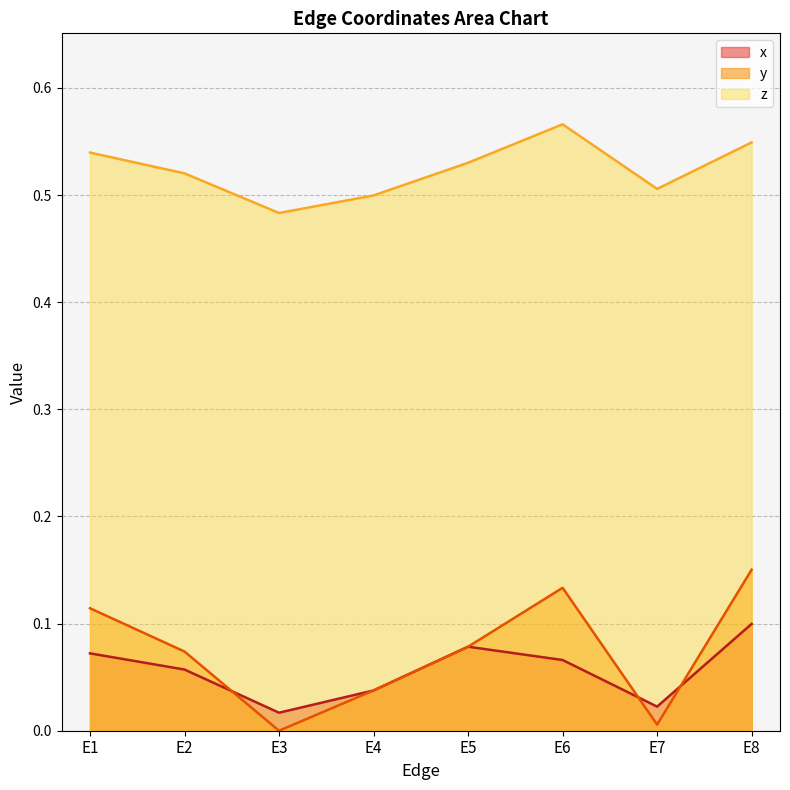

Which series has the widest spread of values?

y